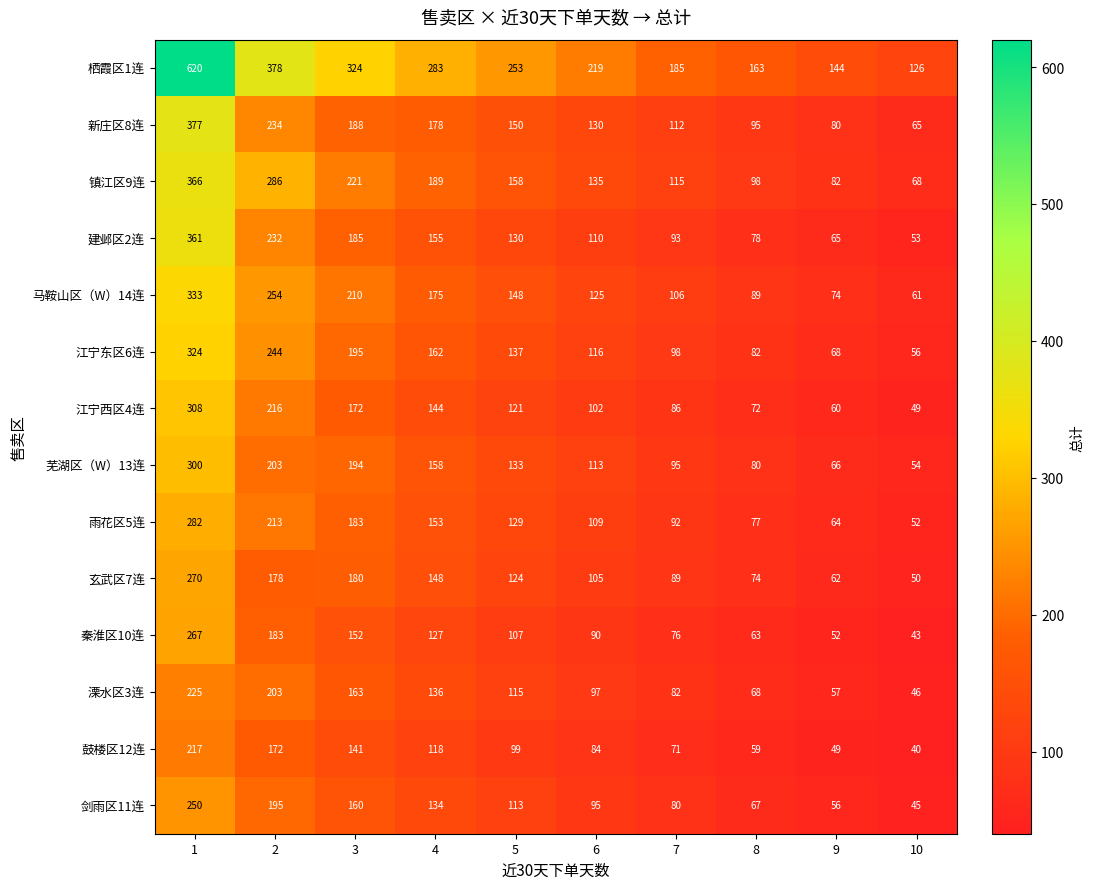

What is the sum of the 溧水区3连 values at 7 and 8?

150